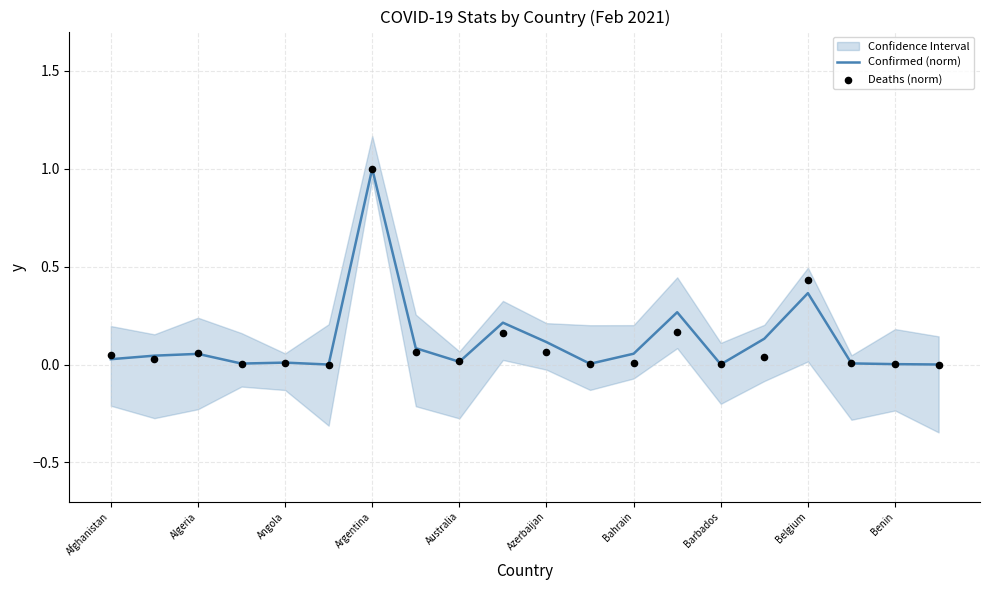

Which series has the largest total across all categories?

Confirmed (norm)